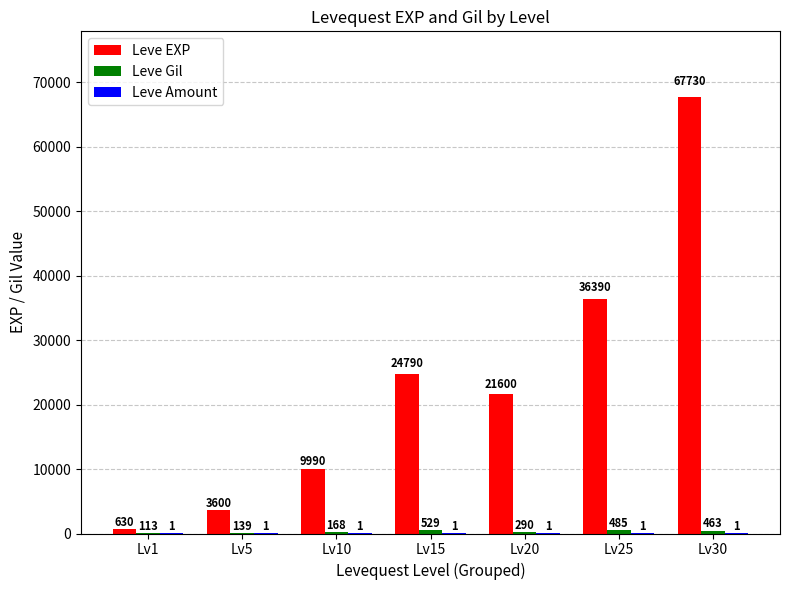

At which label is Leve EXP closest to 34180?

Lv25